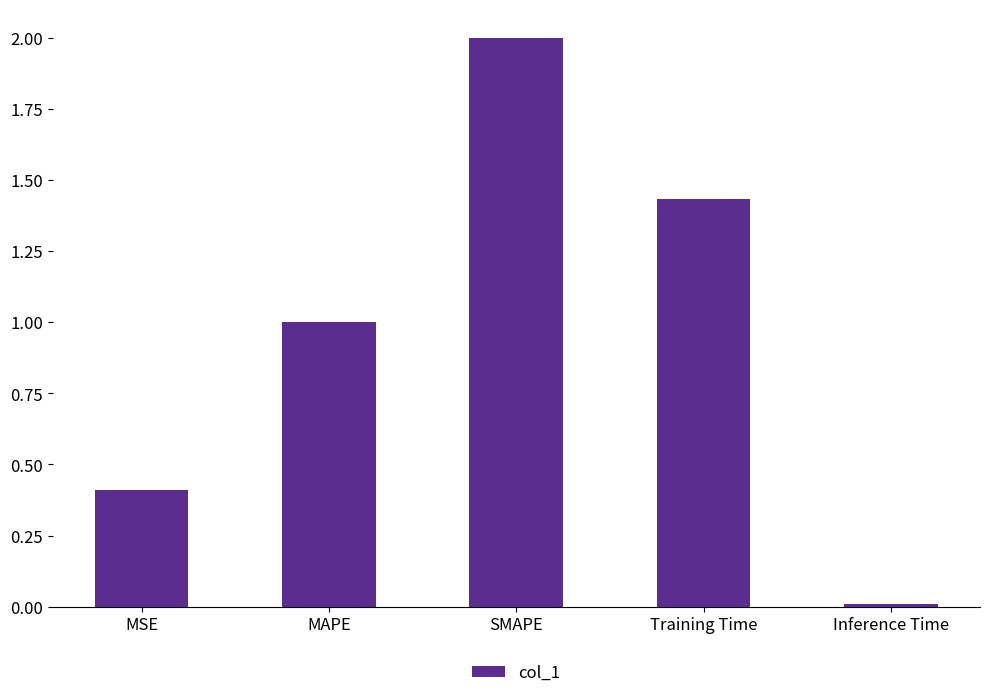

How many values exceed 1?

3